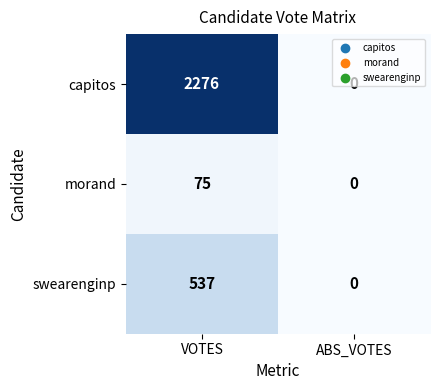

At how many categories does at least one series exceed 1991?

1